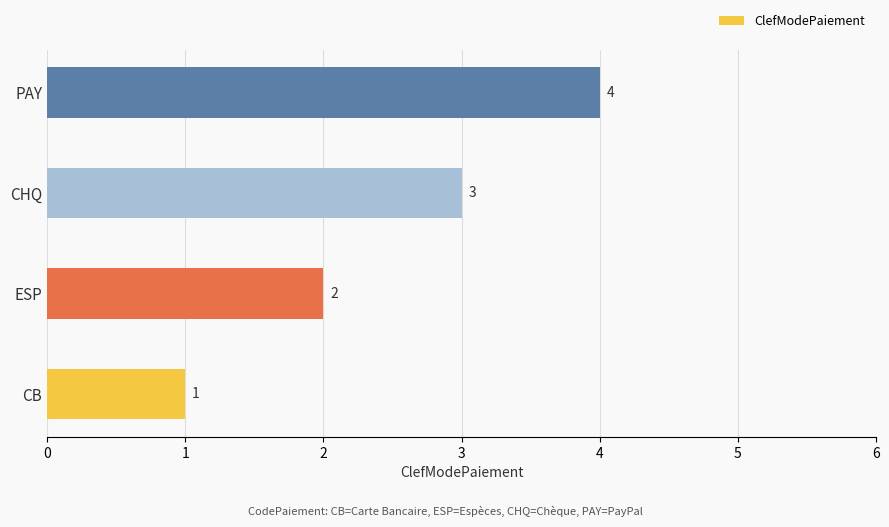

How many values are between 2 and 4?

3